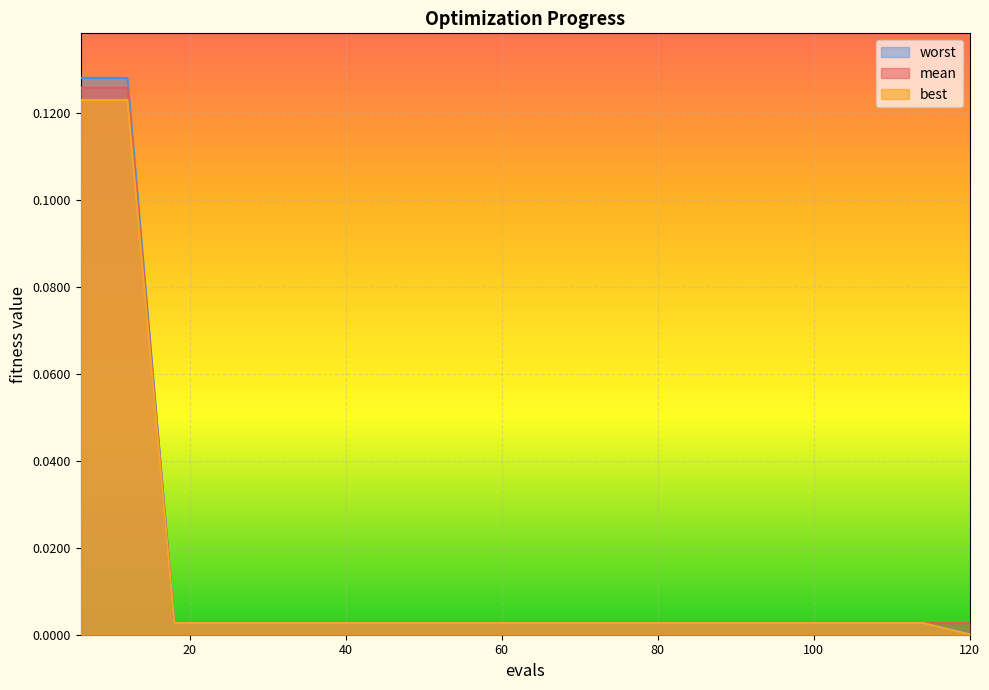

At 102, list the series in order from smallest to largest.

best, mean, worst